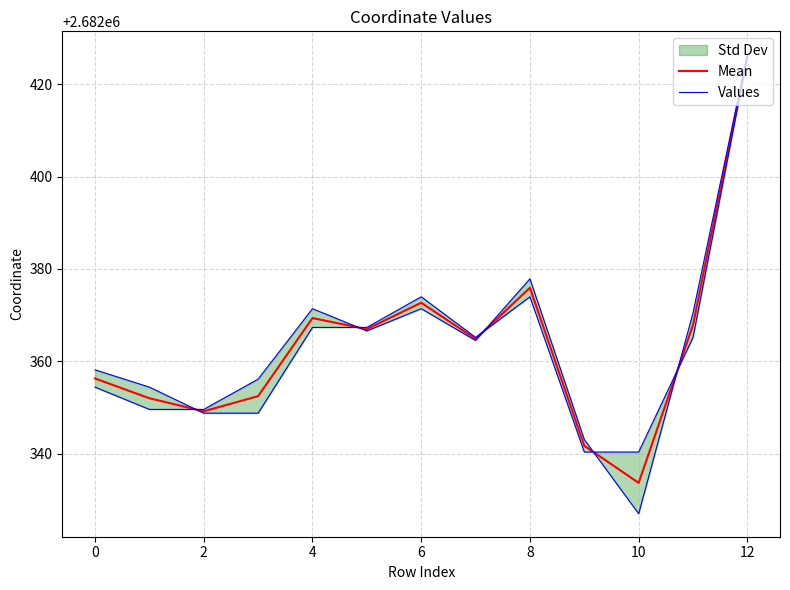

Where does the Mean series first go above 2682364?

4